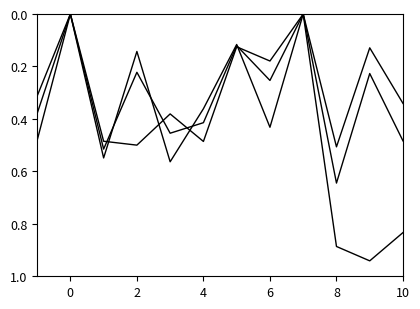

Reading left to right, list all the values displayed in this chart.

precision: 0.3	0.0	0.5	0.5	0.4	0.5	0.1	0.2	0.0	0.5	0.1	0.3
recall: 0.5	0.0	0.5	0.1	0.6	0.4	0.1	0.4	0.0	0.9	0.9	0.8
F1: 0.4	0.0	0.5	0.2	0.5	0.4	0.1	0.3	0.0	0.6	0.2	0.5